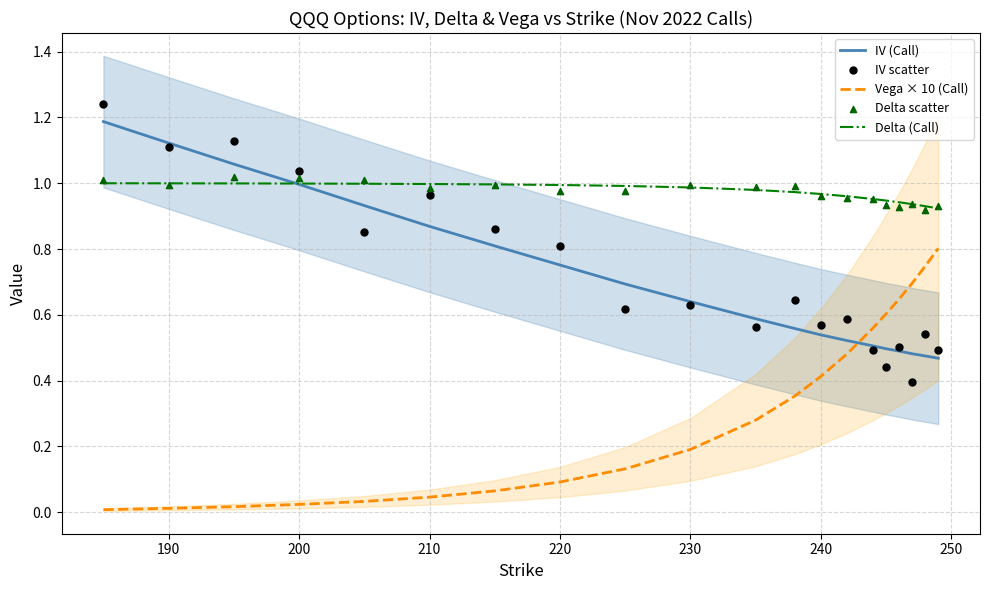

Which series has the largest total across all categories?

Delta (Call)